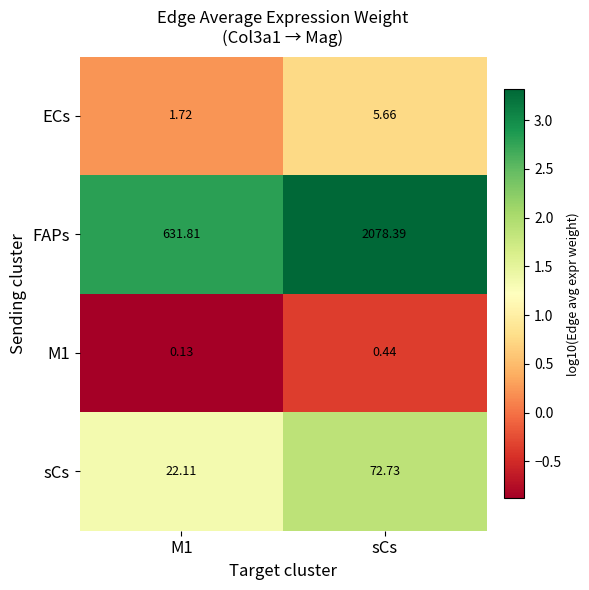

Which series changed the most between M1 and sCs?

FAPs